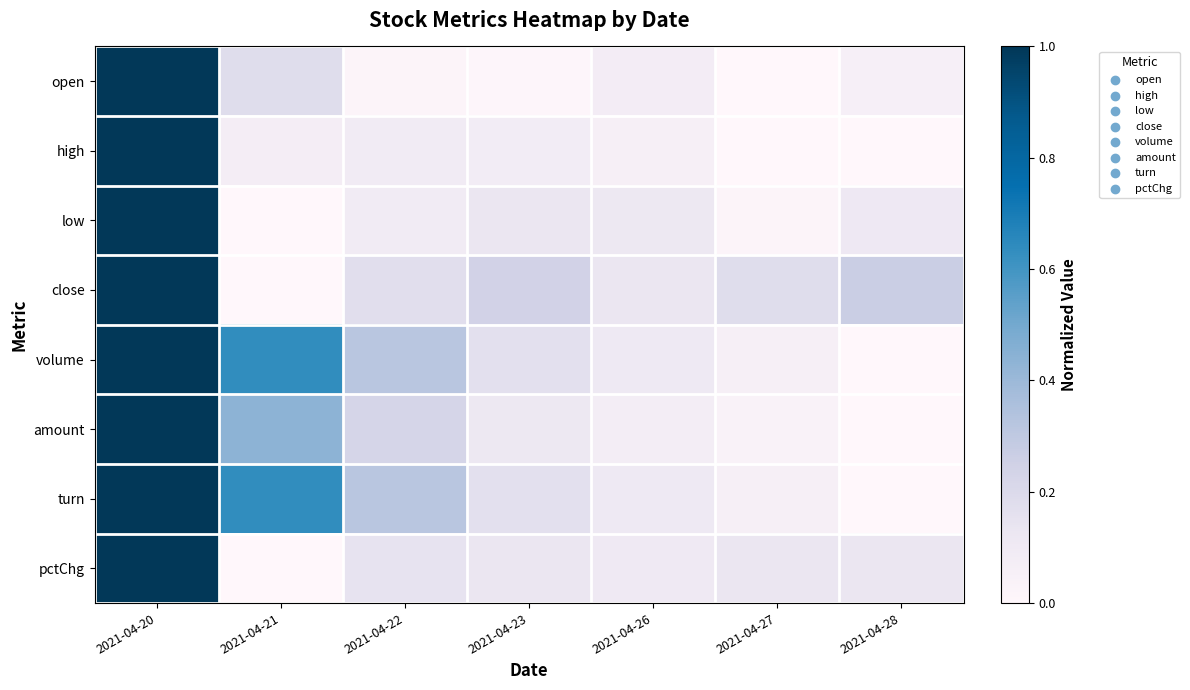

What is the total value across all series at 2021-04-23?

1.0